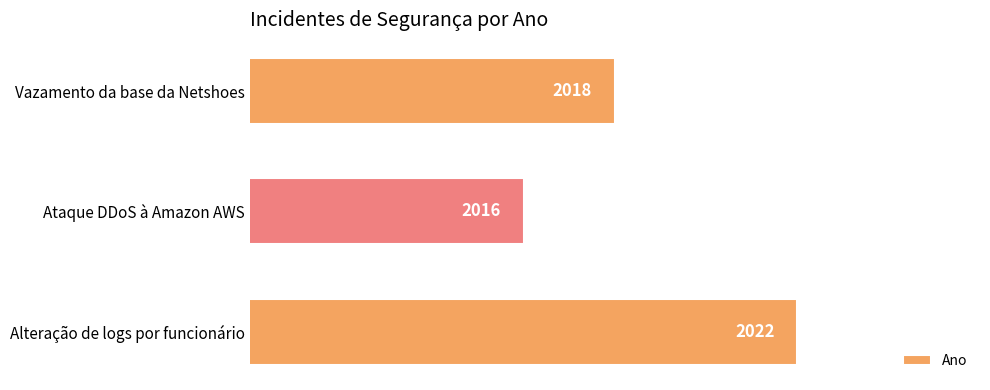

What is the label of the 2nd bar from the bottom?

Ataque DDoS à Amazon AWS